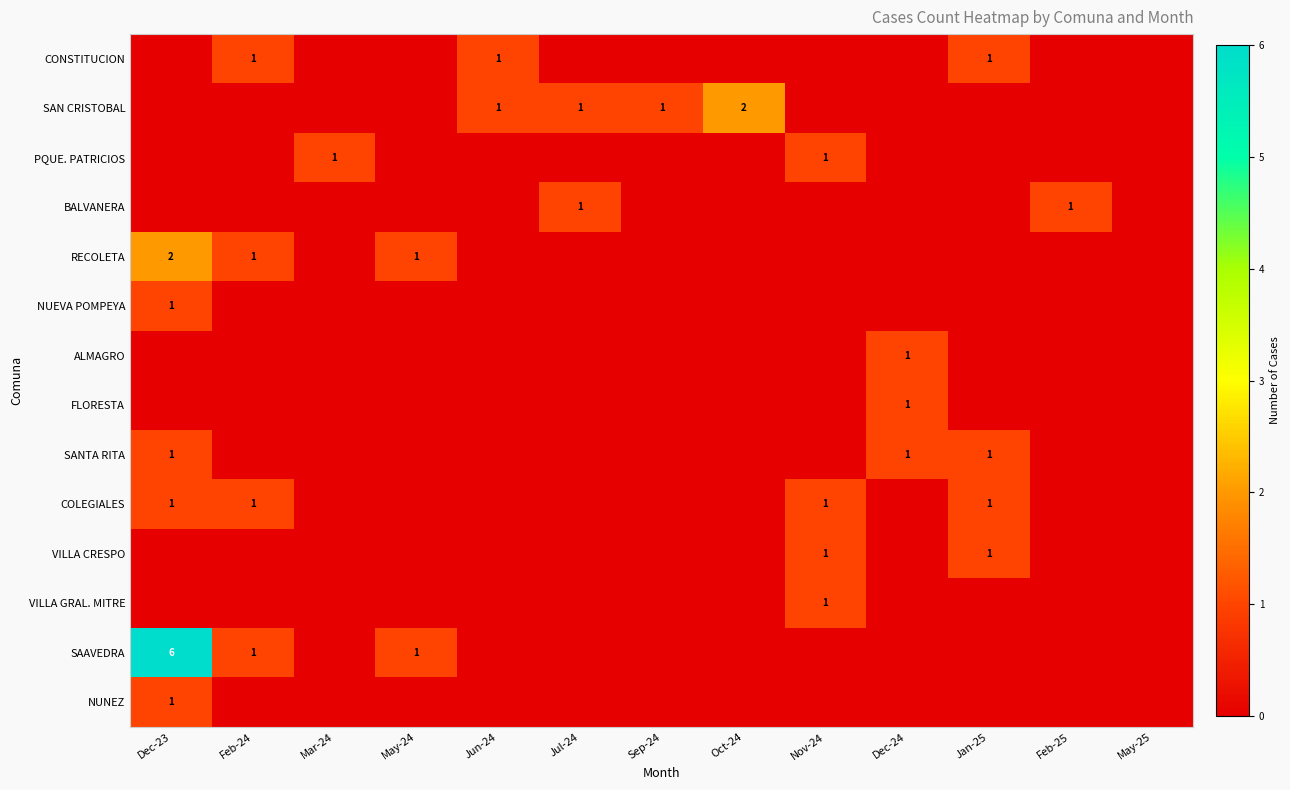

The SAN CRISTOBAL series shows 1 at Jul-24. True or false?

True